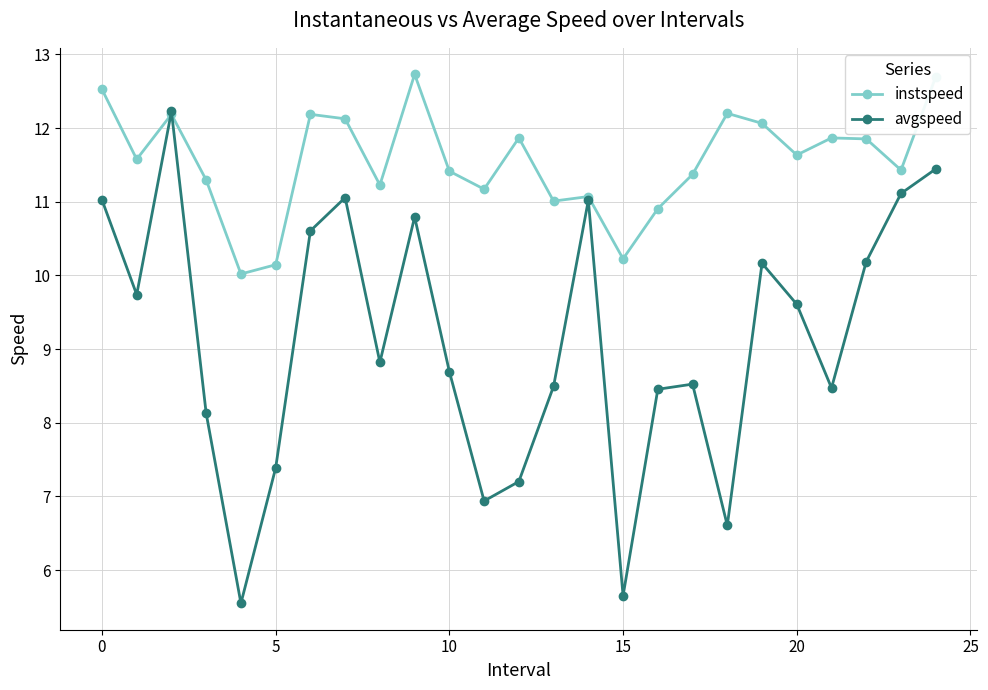

What is the smallest value displayed?

5.5